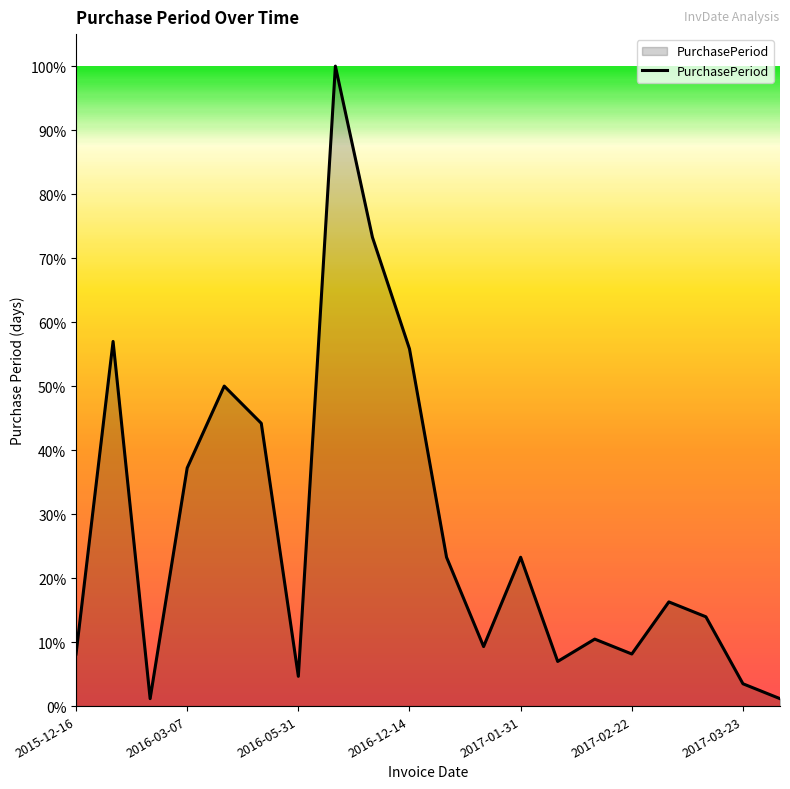

What is the greatest value displayed?

100.0